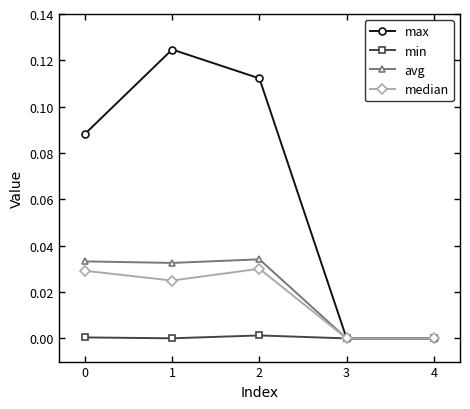

Which series has the largest total across all categories?

max